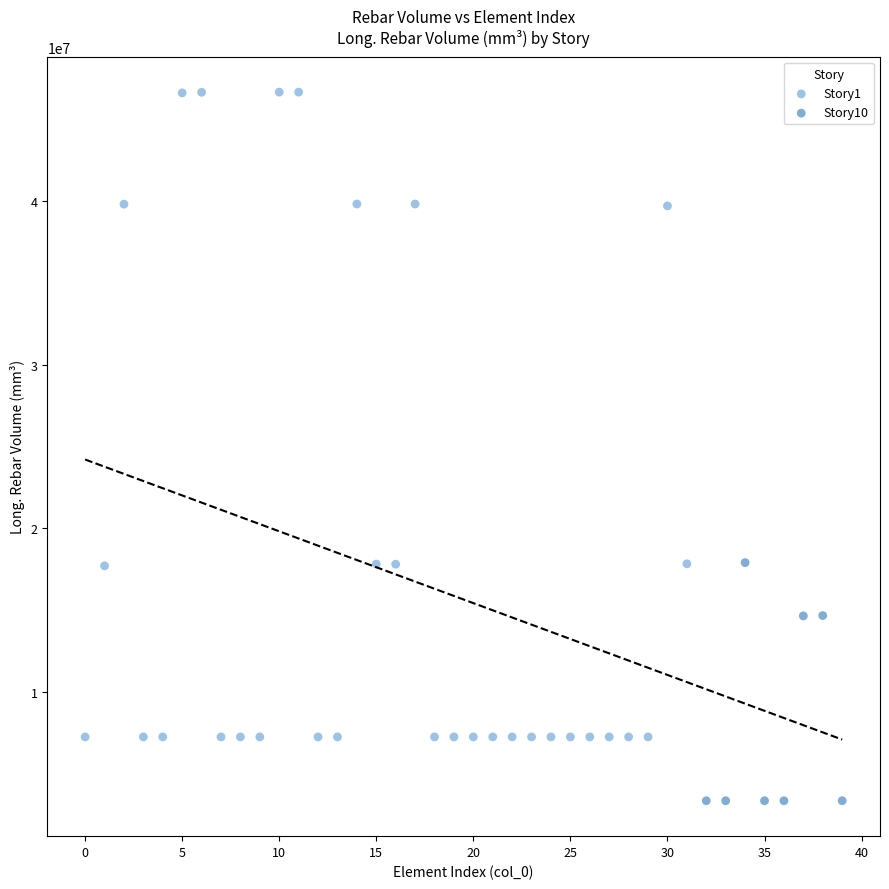

Which series contains the highest Y value?

Story1